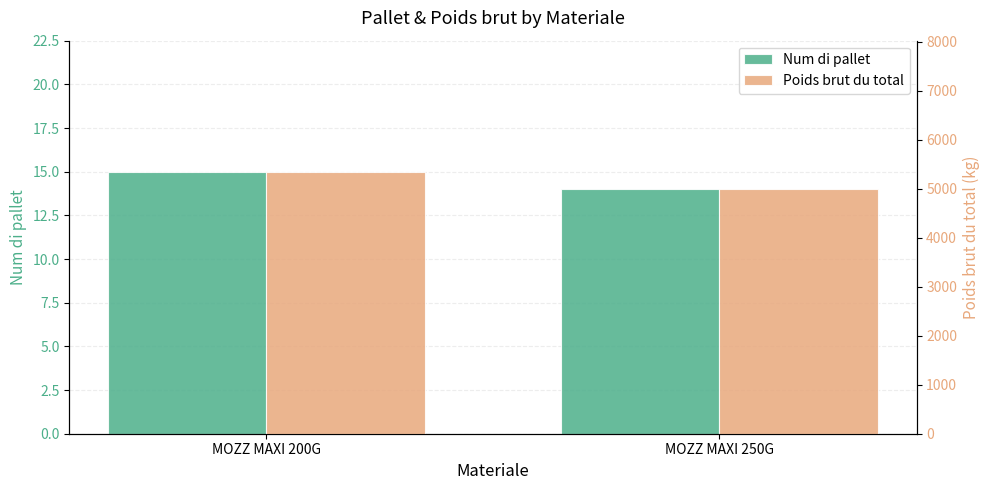

What is the difference between the maximum and minimum values in the Num di pallet series?

1.0